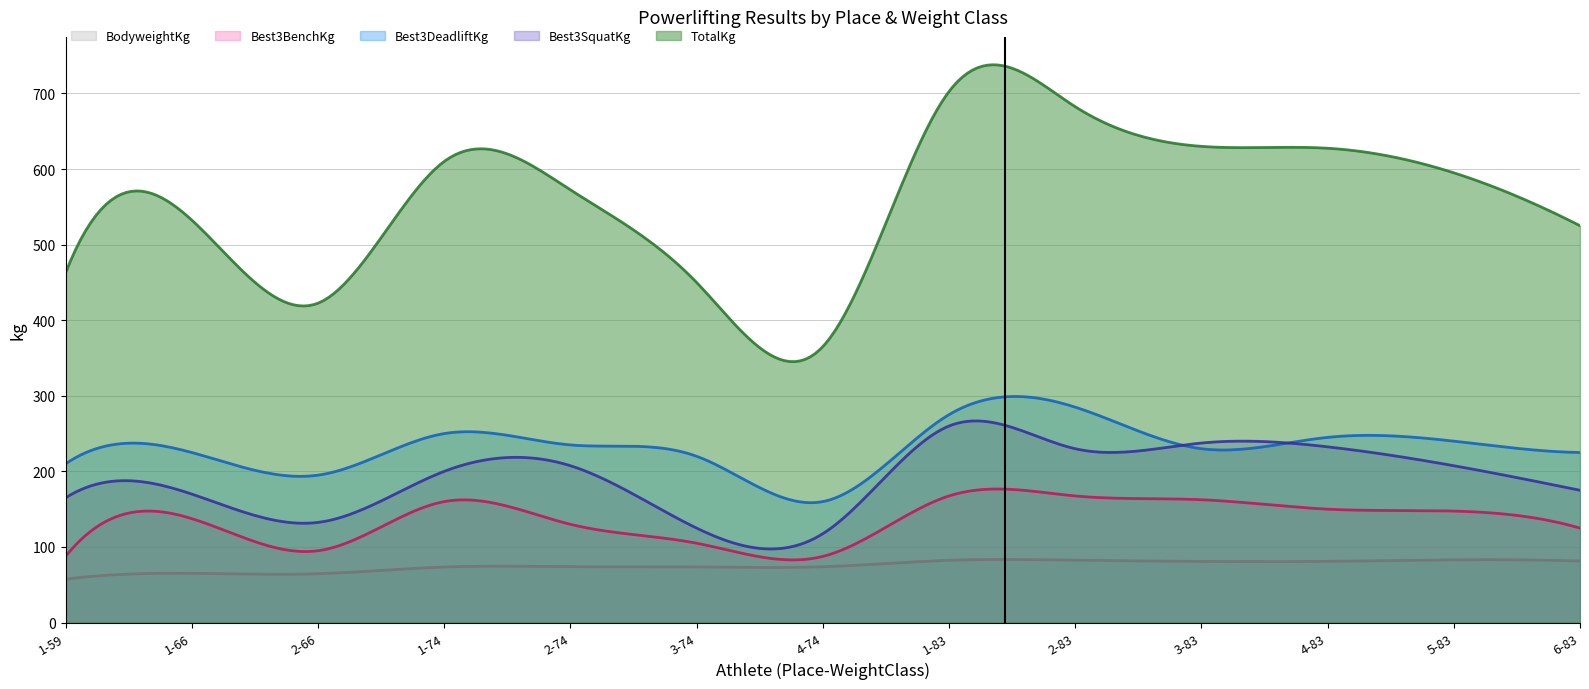

Reading left to right, extract all data points from this chart.

TotalKg: 1-59=462.5	1-66=532.5	2-66=422.5	1-74=610.0	2-74=572.5	3-74=450.0	4-74=365.0	1-83=702.5	2-83=682.5	3-83=630.0	4-83=627.5	5-83=595.0	6-83=525.0
Best3SquatKg: 1-59=165.0	1-66=170.0	2-66=132.5	1-74=200.0	2-74=207.5	3-74=125.0	4-74=117.5	1-83=260.0	2-83=230.0	3-83=237.5	4-83=232.5	5-83=207.5	6-83=175.0
Best3BenchKg: 1-59=87.5	1-66=137.5	2-66=95.0	1-74=160.0	2-74=130.0	3-74=105.0	4-74=87.5	1-83=167.5	2-83=167.5	3-83=162.5	4-83=150.0	5-83=147.5	6-83=125.0
Best3DeadliftKg: 1-59=210.0	1-66=225.0	2-66=195.0	1-74=250.0	2-74=235.0	3-74=220.0	4-74=160.0	1-83=275.0	2-83=285.0	3-83=230.0	4-83=245.0	5-83=240.0	6-83=225.0
BodyweightKg: 1-59=57.4	1-66=65.2	2-66=64.6	1-74=73.5	2-74=74.0	3-74=73.7	4-74=73.8	1-83=82.3	2-83=82.5	3-83=80.9	4-83=81.0	5-83=83.0	6-83=81.3